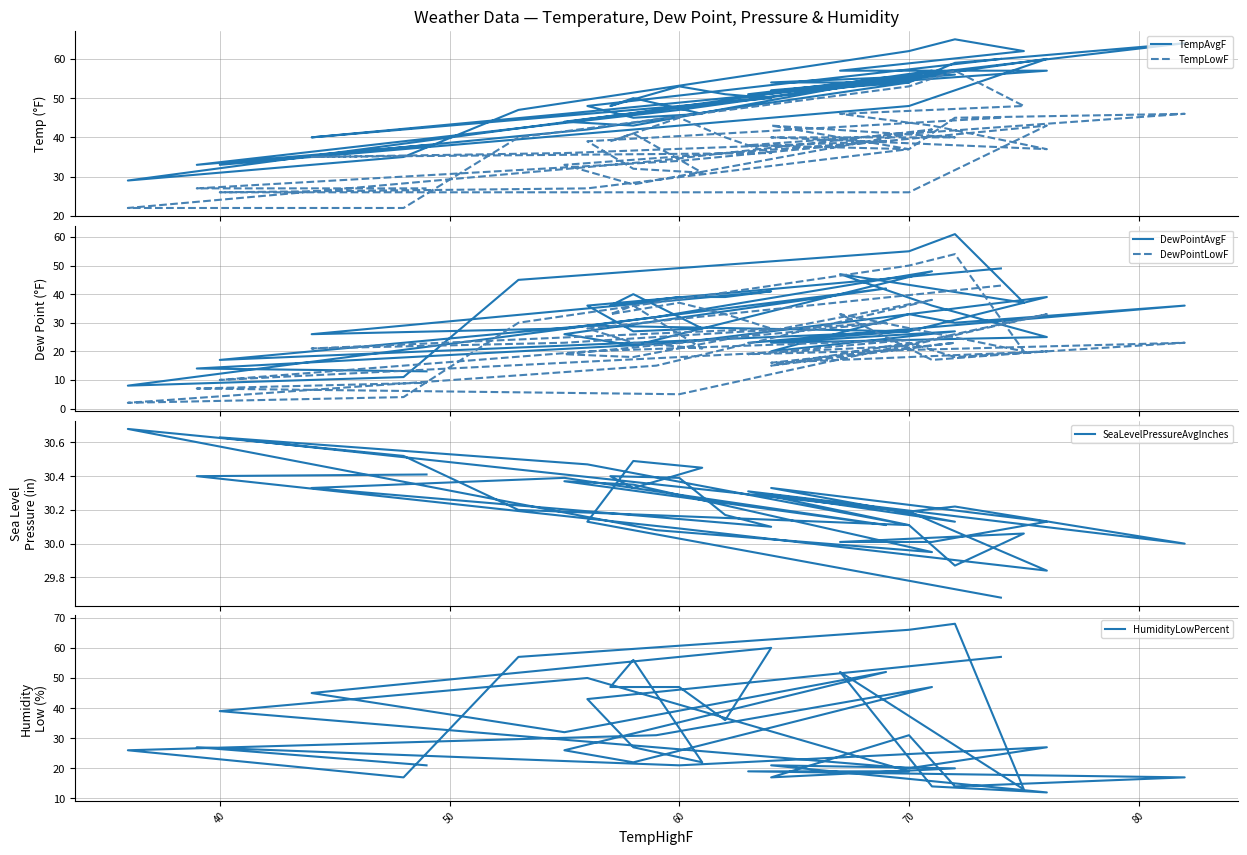

Which series has the largest total across all categories?

TempAvgF